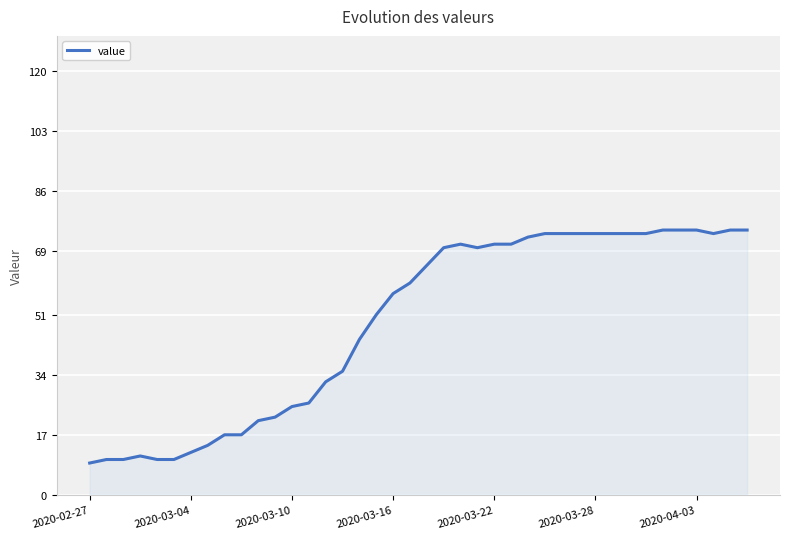

What is the maximum value shown in the chart?

75